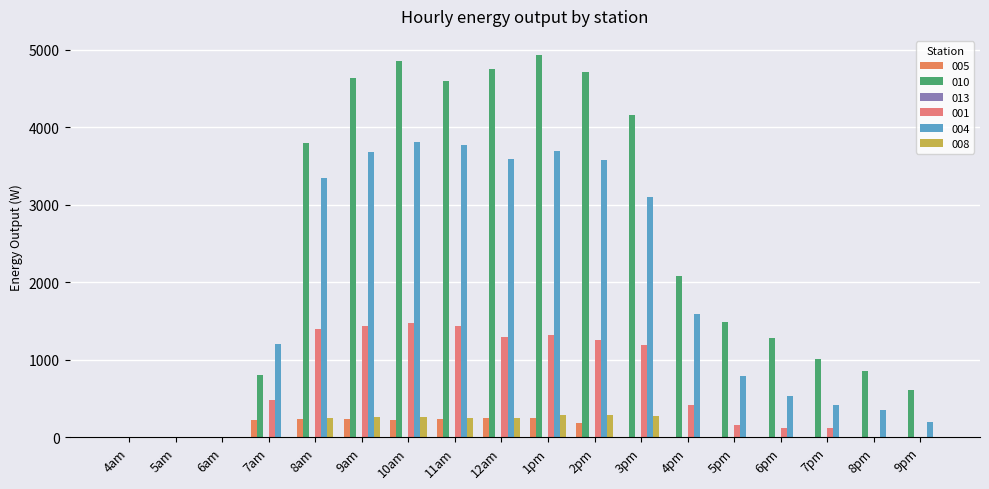

Are the bars horizontal?

No